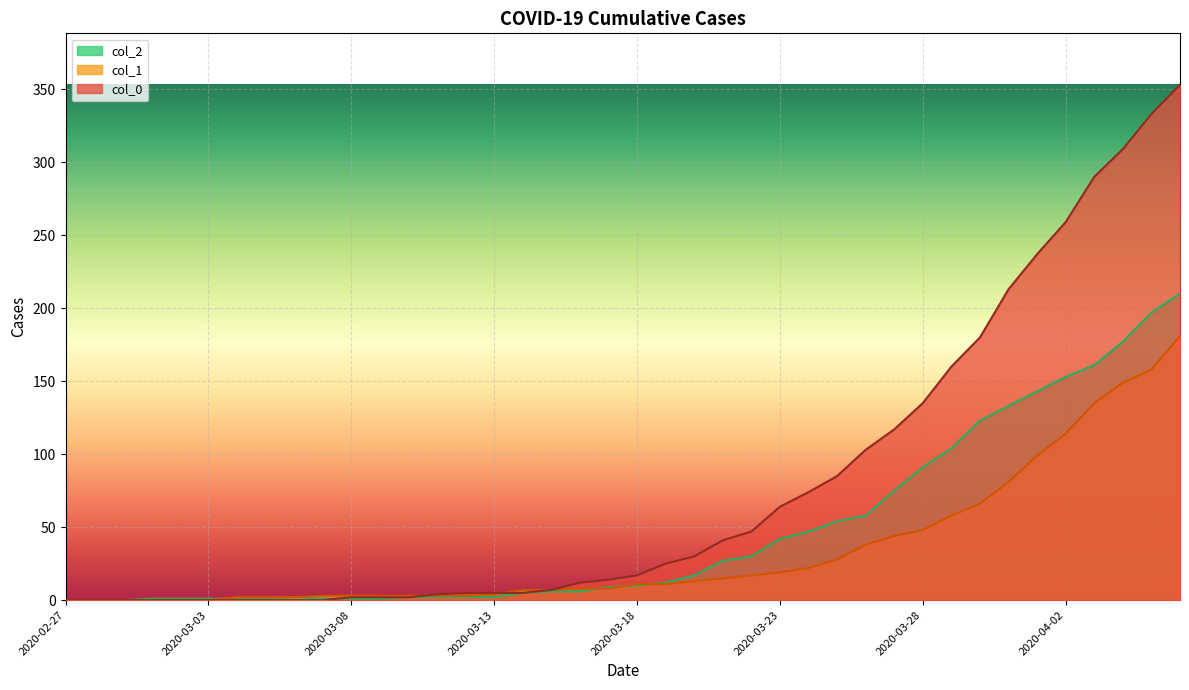

Count the number of categories in the chart.

40